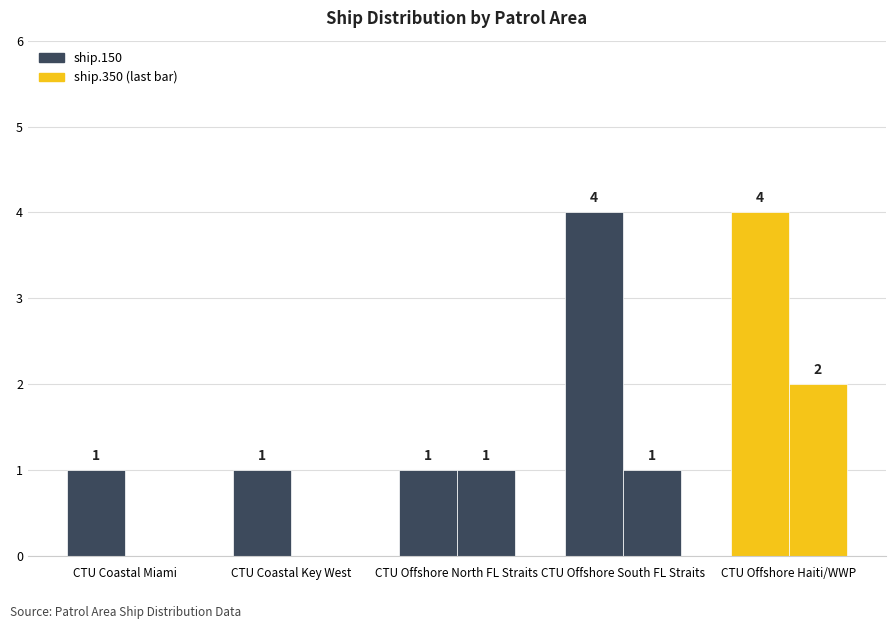

Reading right to left, extract all data points from this chart.

ship.150: CTU Offshore Haiti/WWP=4	CTU Offshore South FL Straits=4	CTU Offshore North FL Straits=1	CTU Coastal Key West=1	CTU Coastal Miami=1
ship.350: CTU Offshore Haiti/WWP=2	CTU Offshore South FL Straits=1	CTU Offshore North FL Straits=1	CTU Coastal Key West=0	CTU Coastal Miami=0